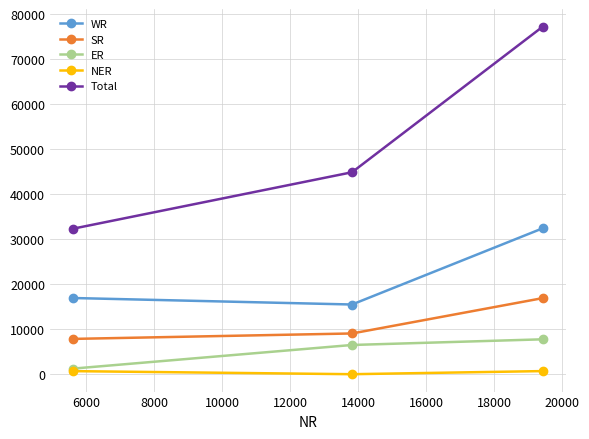

Rank the series by their maximum value, from lowest to highest.

NER, ER, SR, WR, Total